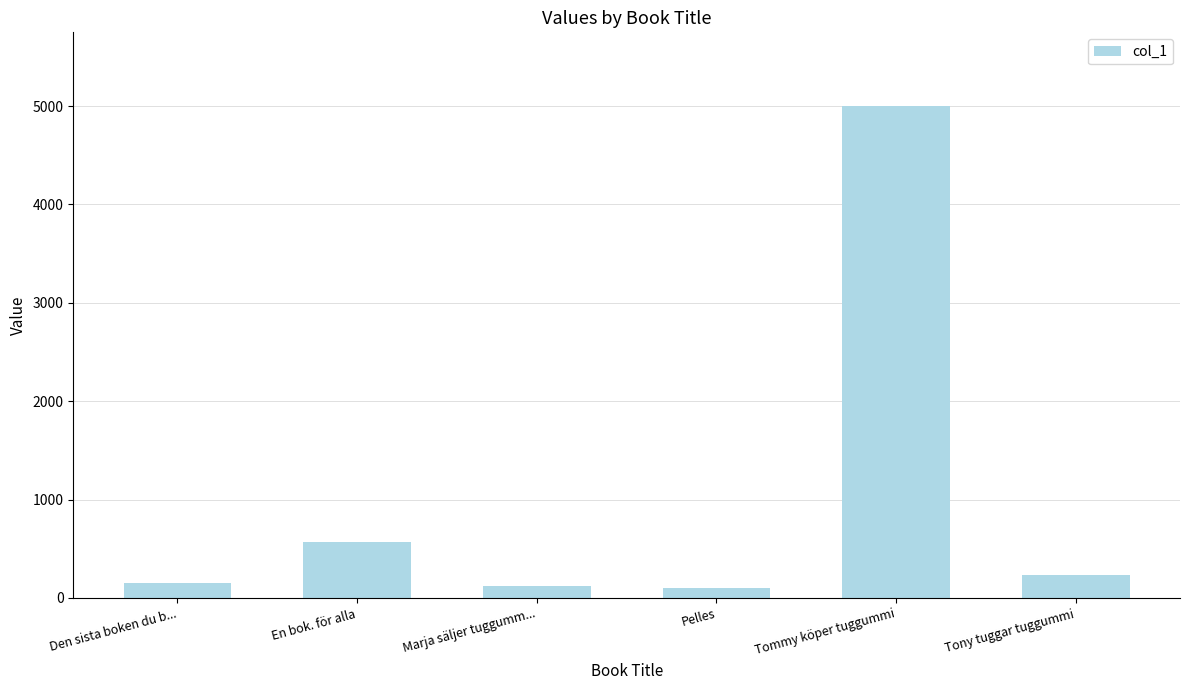

Are the bars horizontal?

No